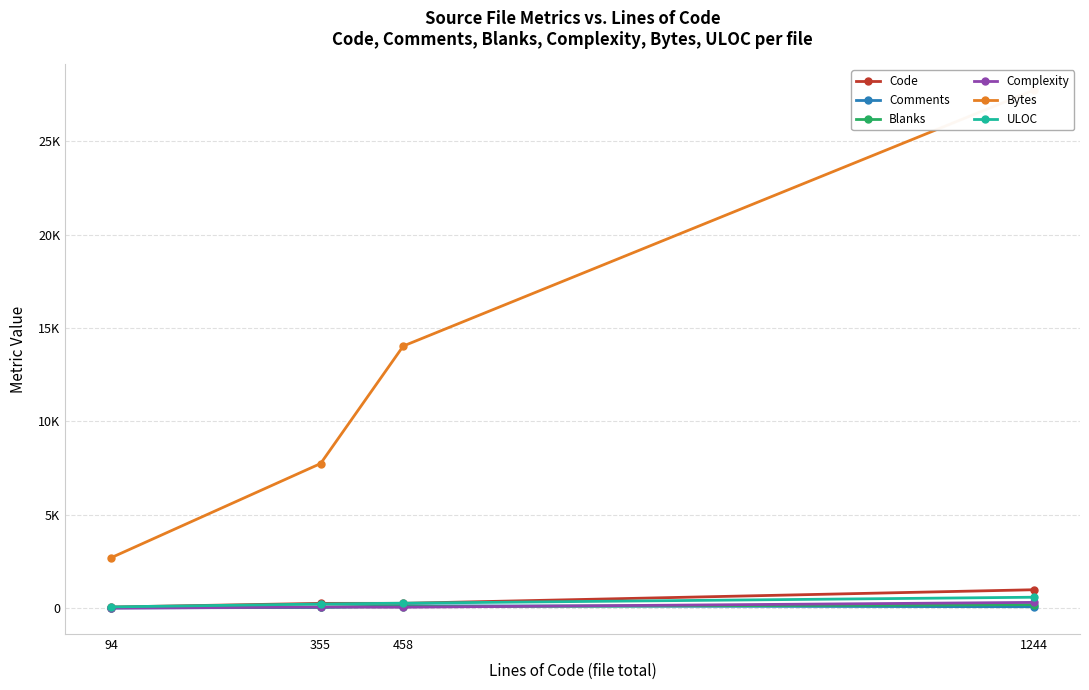

What is the difference between the maximum and second lowest values in the Blanks series?

120